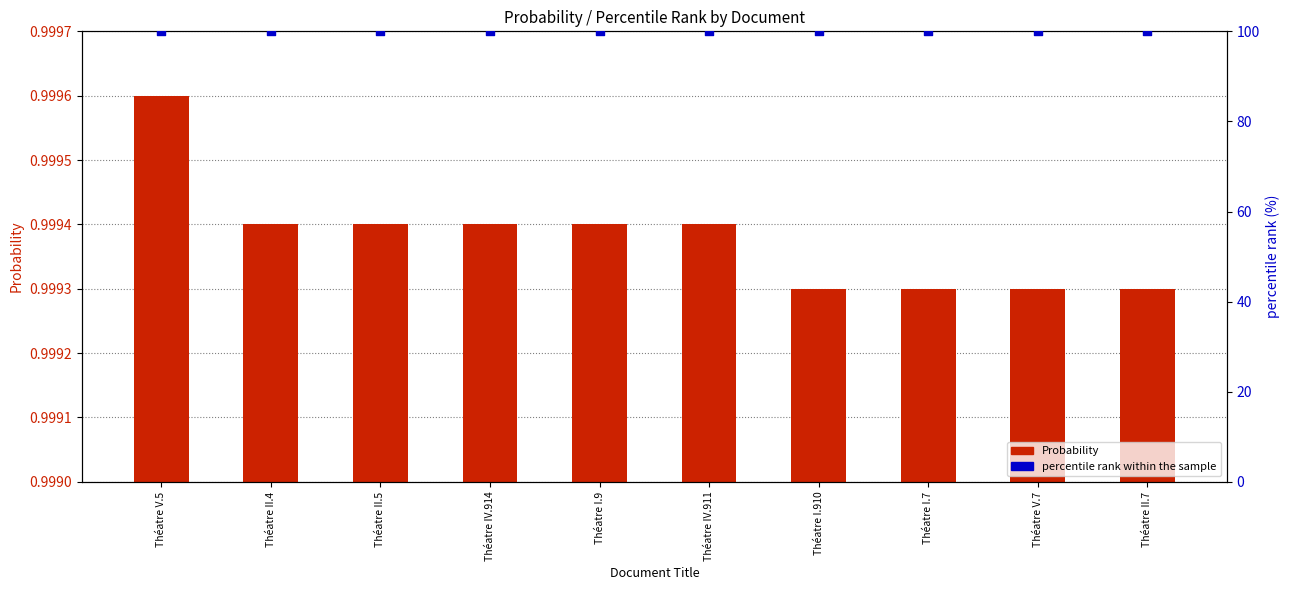

Which series reaches the maximum Y coordinate?

percentile rank within the sample